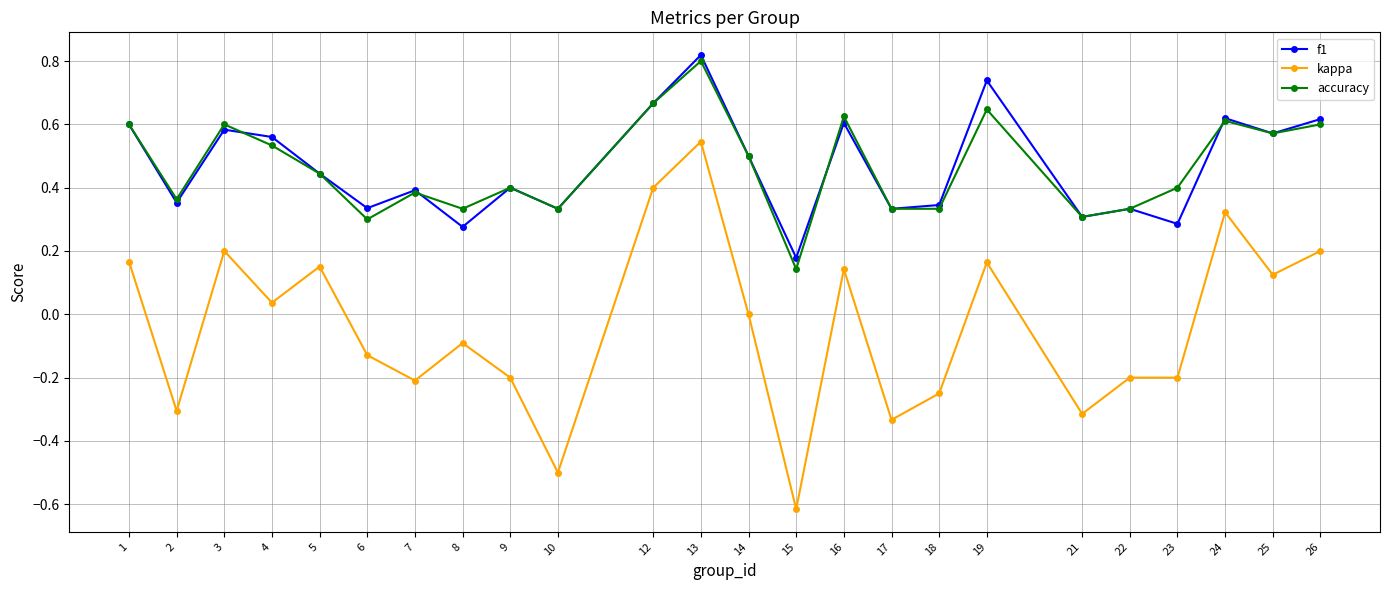

Where is the first local maximum for f1?

3